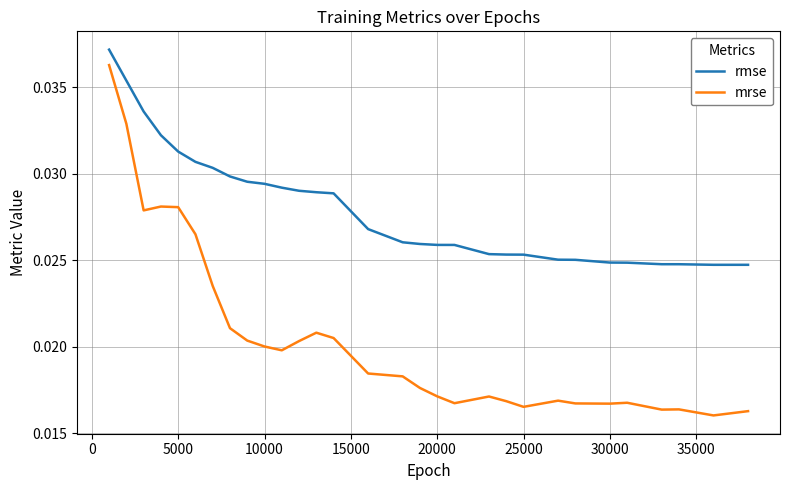

List the series in order of their overall mean, highest first.

rmse, mrse